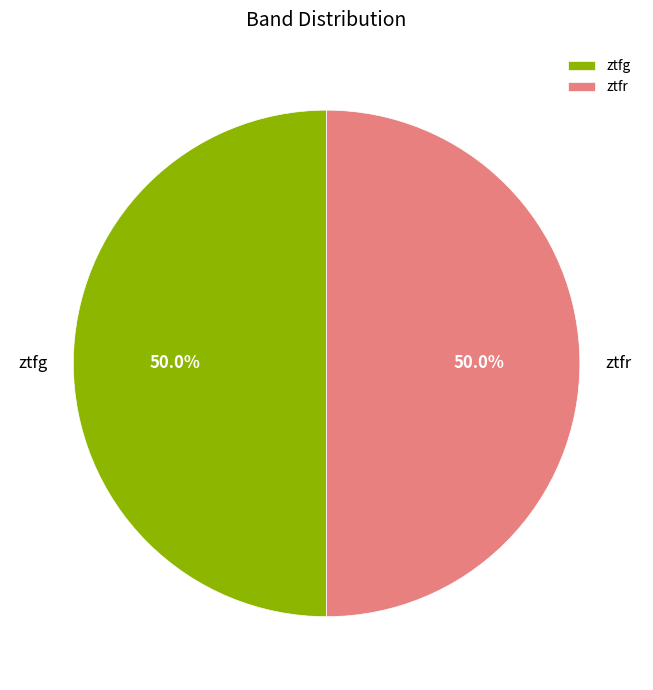

To the nearest percent, what portion does ztfr represent?

50%